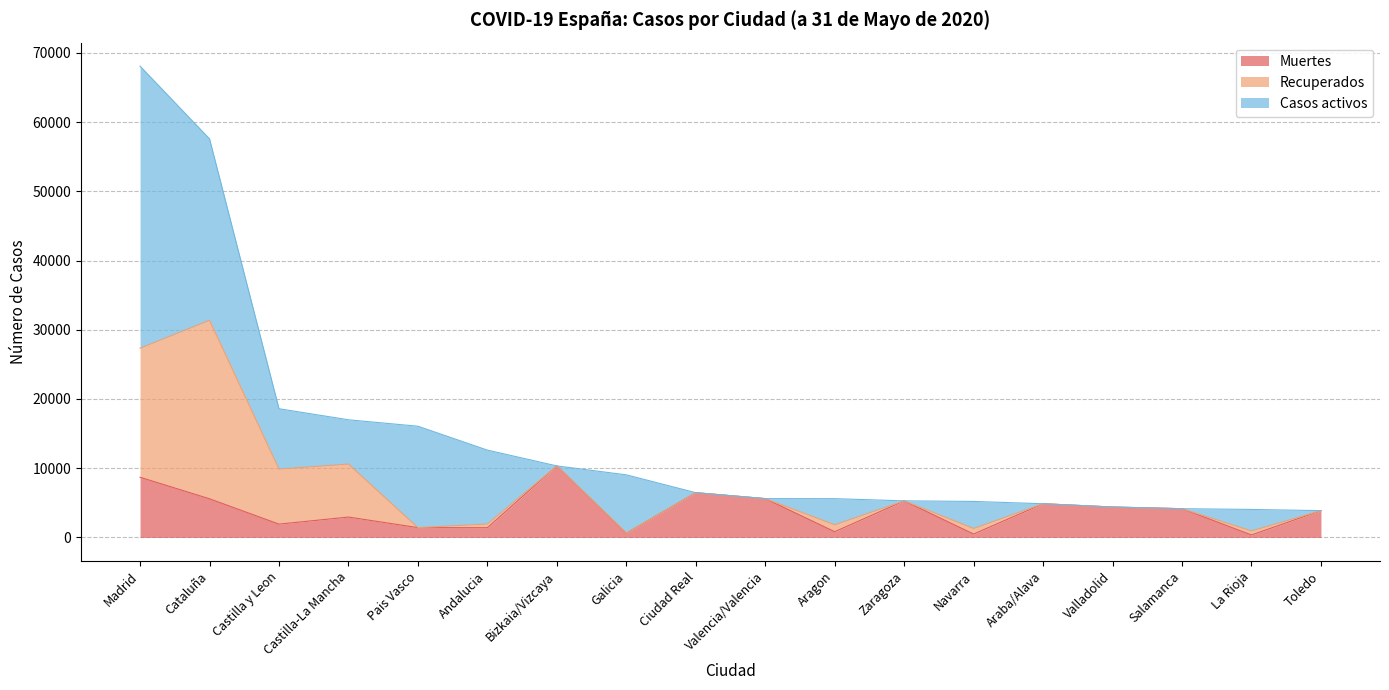

At which label is Recuperados closest to 12891?

Castilla y Leon